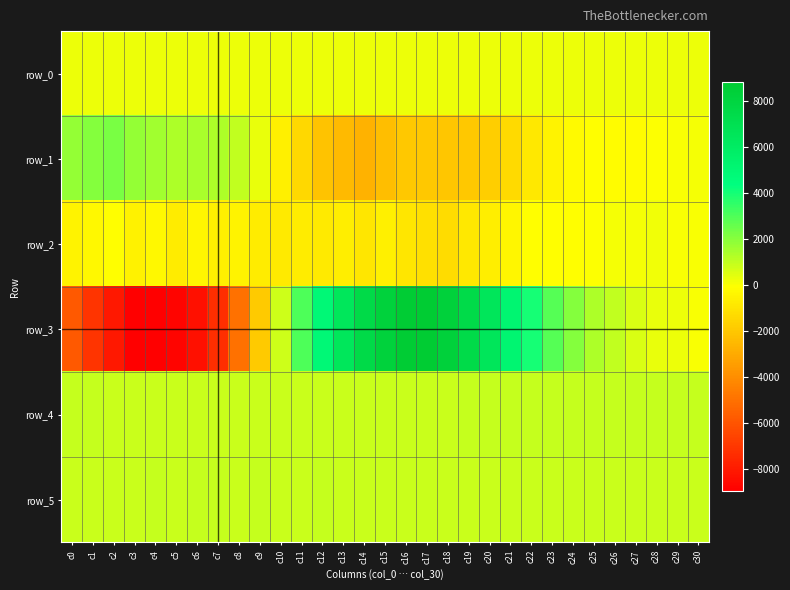

Which label corresponds to the smallest value in the chart?

c3